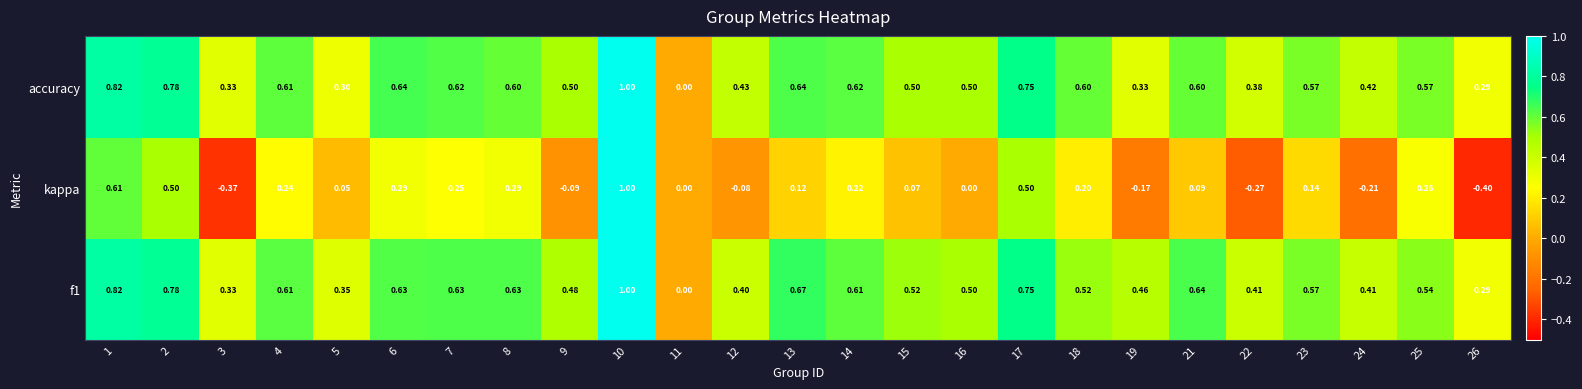

Which series has the largest range (max minus min)?

kappa